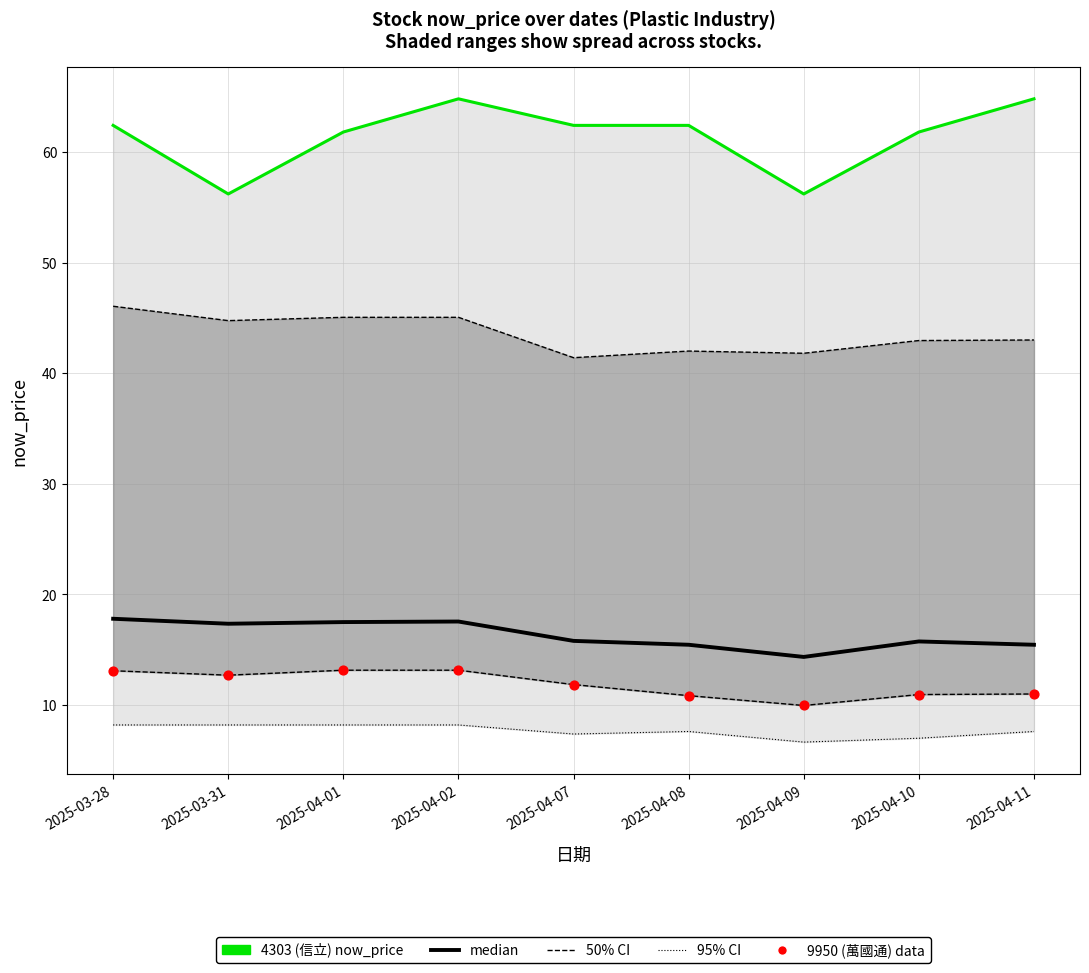

Which series contains the lowest Y value?

9950 (萬國通) data